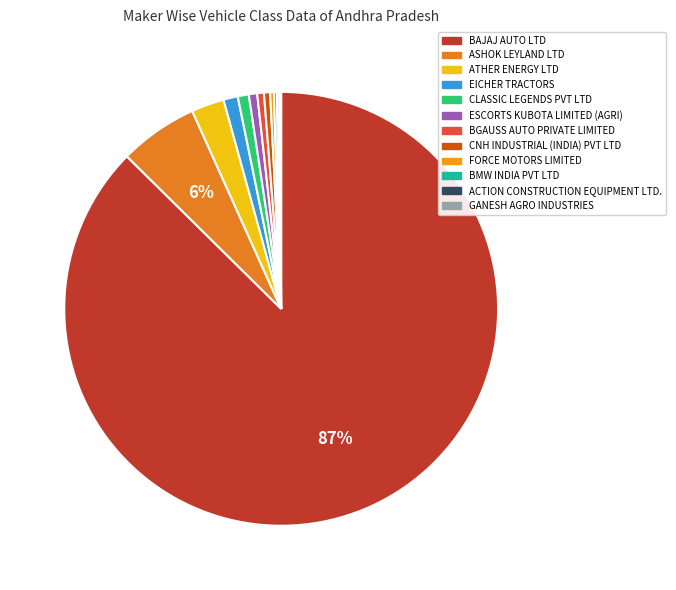

Count the number of slices in the pie.

12